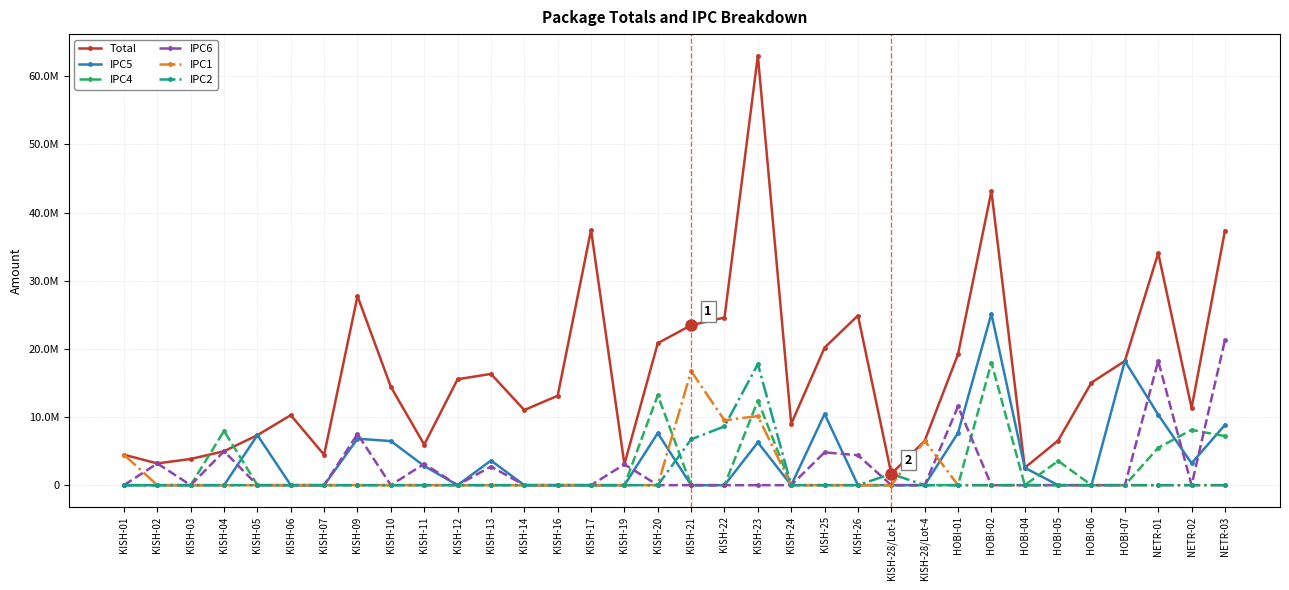

What are all the series names shown in the legend?

Total, IPC5, IPC4, IPC6, IPC1, IPC2